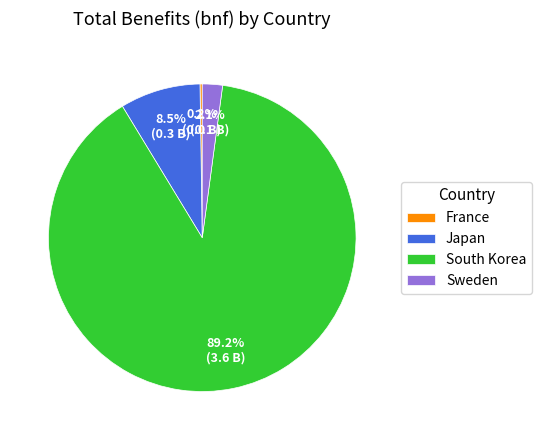

What is the total percentage of Sweden and Japan?

10.6%